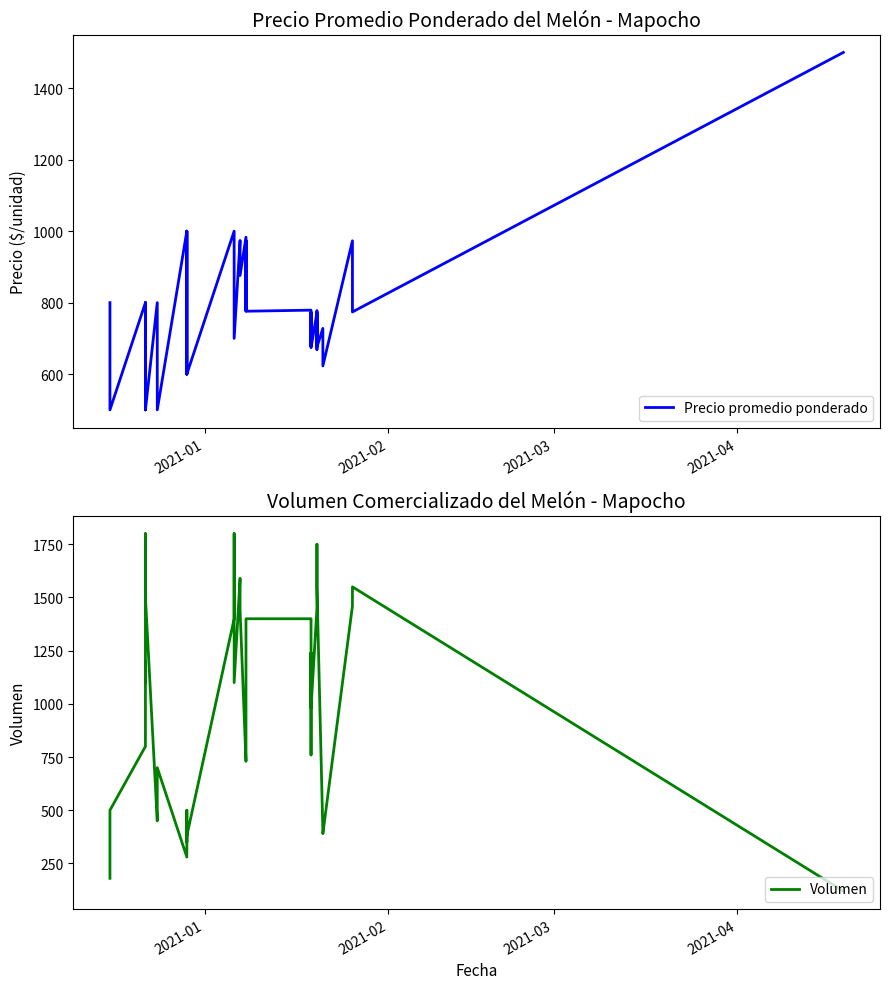

How many intersections are there between Precio promedio ponderado and Volumen?

8